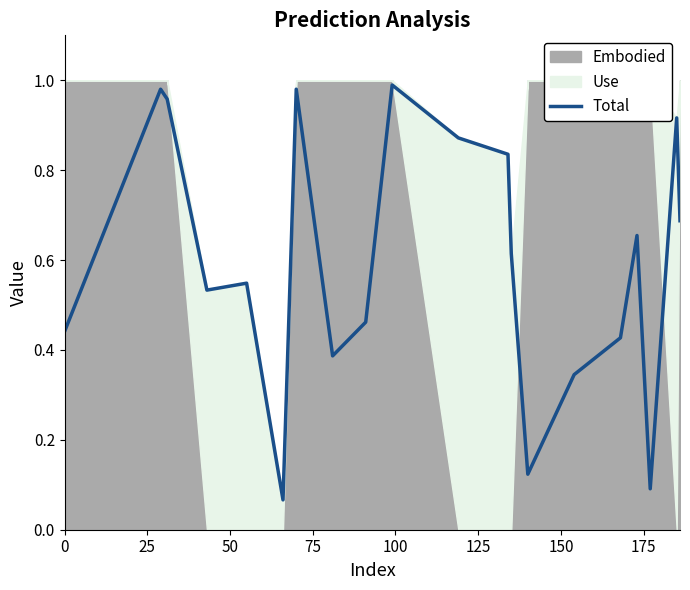

Does the chart have visible grid lines?

No